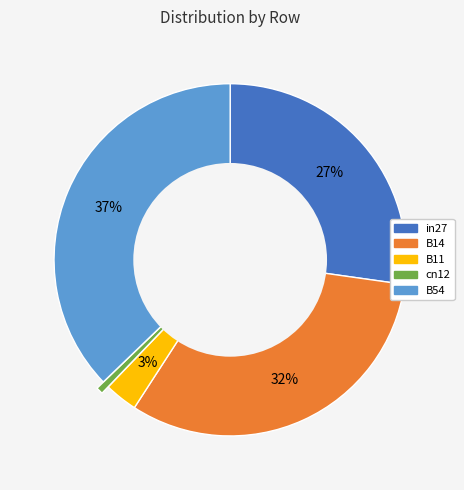

Which has a higher value, B54 or cn12?

B54